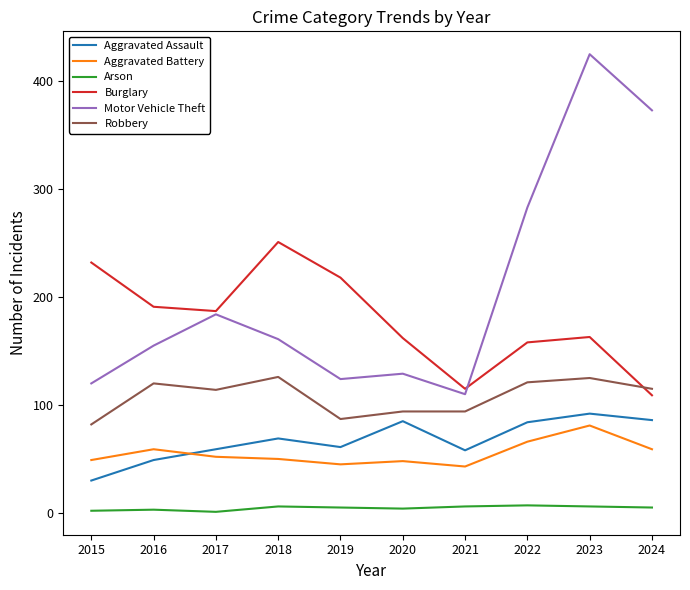

At how many categories does at least one series exceed 8?

10